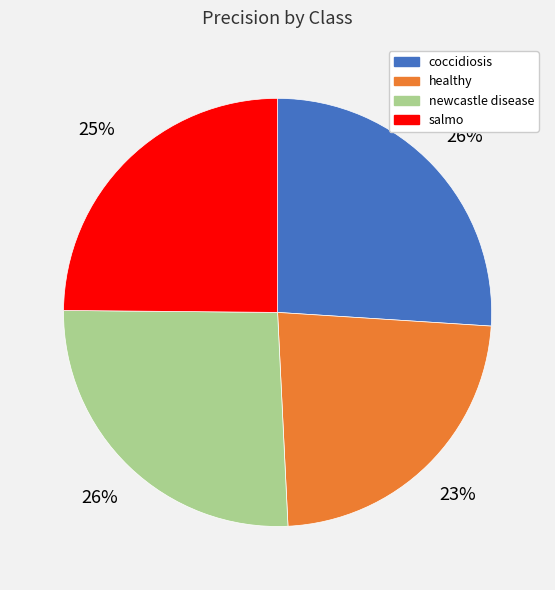

Is the sum of coccidiosis and healthy greater than half?

No